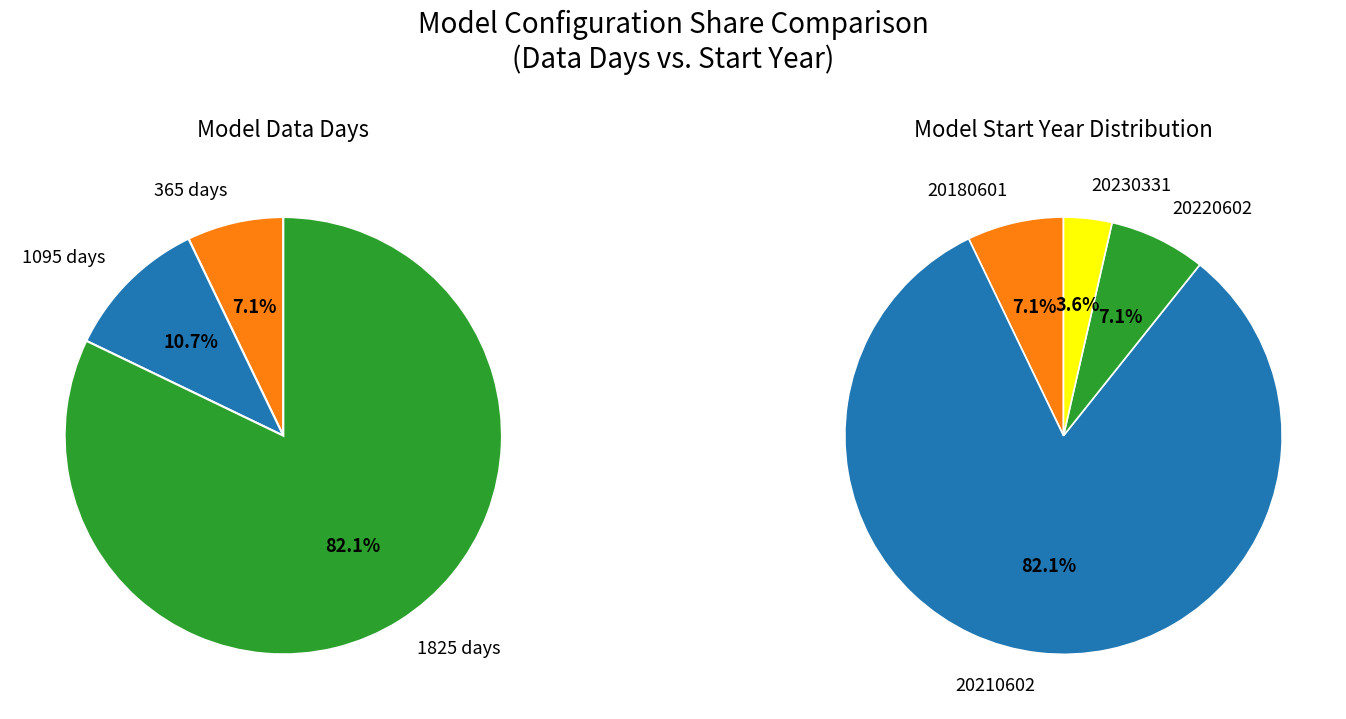

True or false: 11200 accounts for 1% of the total.

False